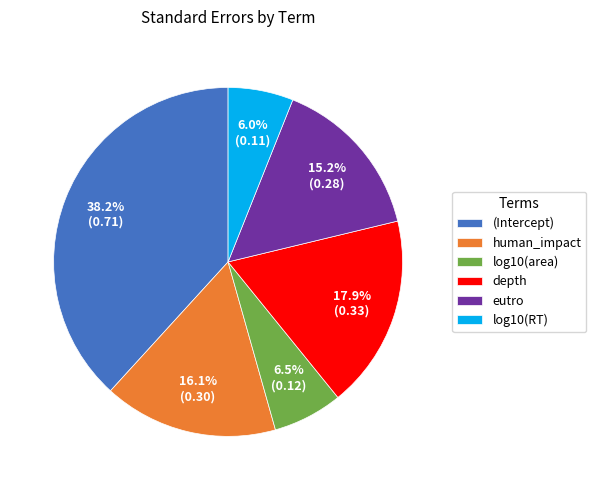

Which has a higher value, human_impact or eutro?

human_impact